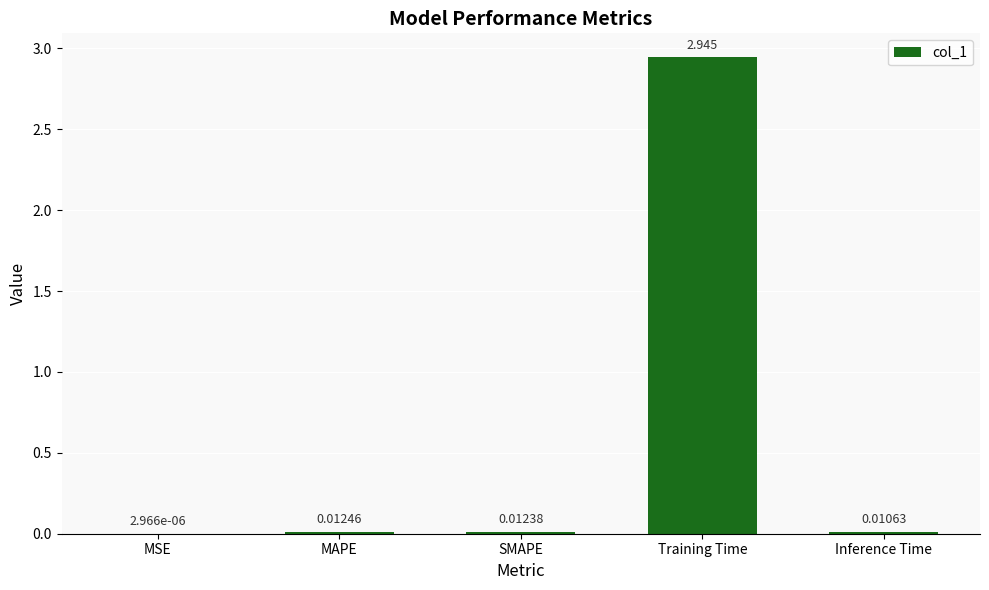

Count the number of data series in this chart.

1